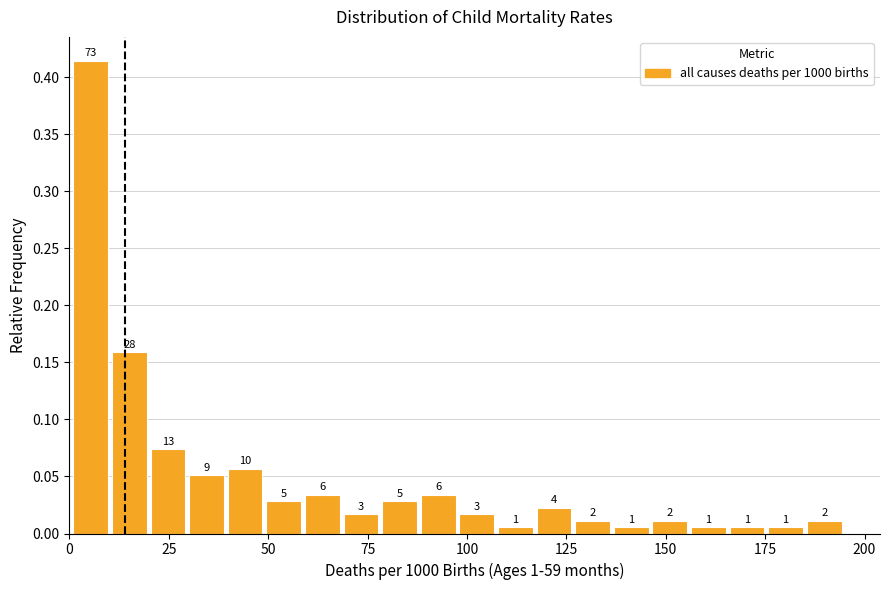

Around what value on the x-axis is the tallest bar? Give the approximate position of its centre, as read against the axis.

5